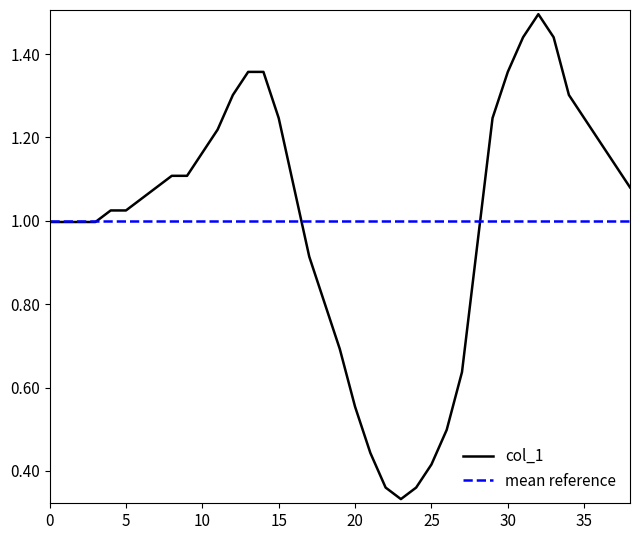

Which series has the widest spread of values?

col_1